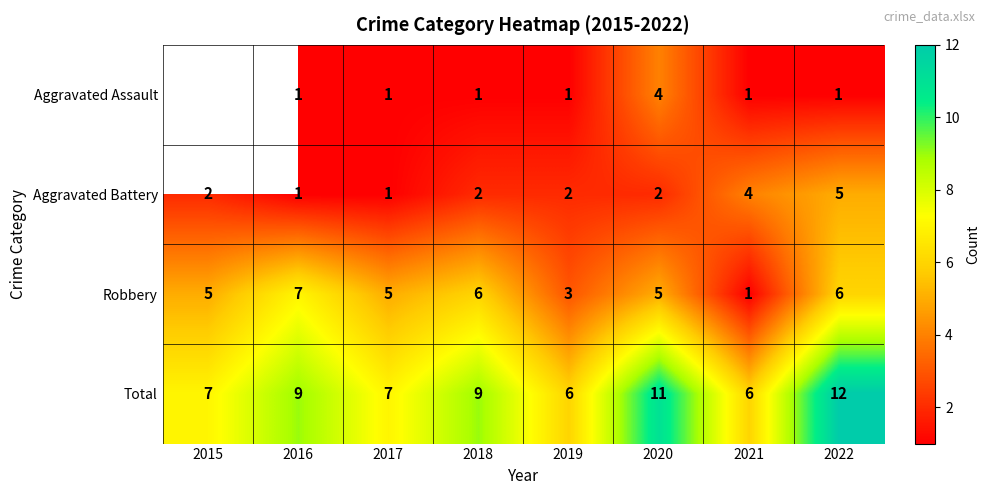

How many values in the Total series are below 9?

4